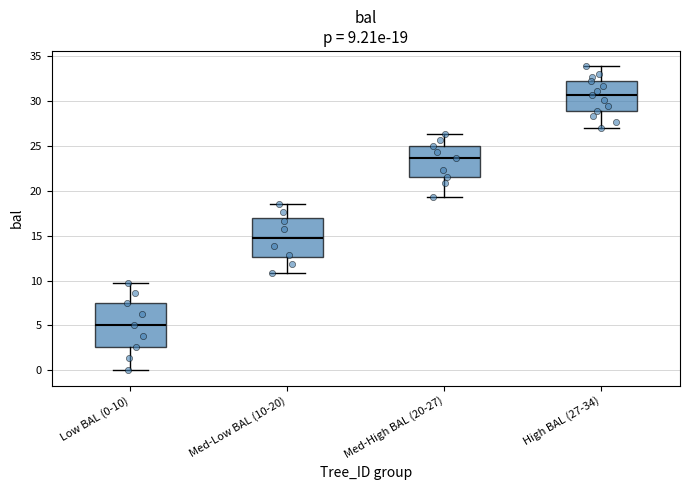

Which box has the highest median line?

High BAL (27-34)